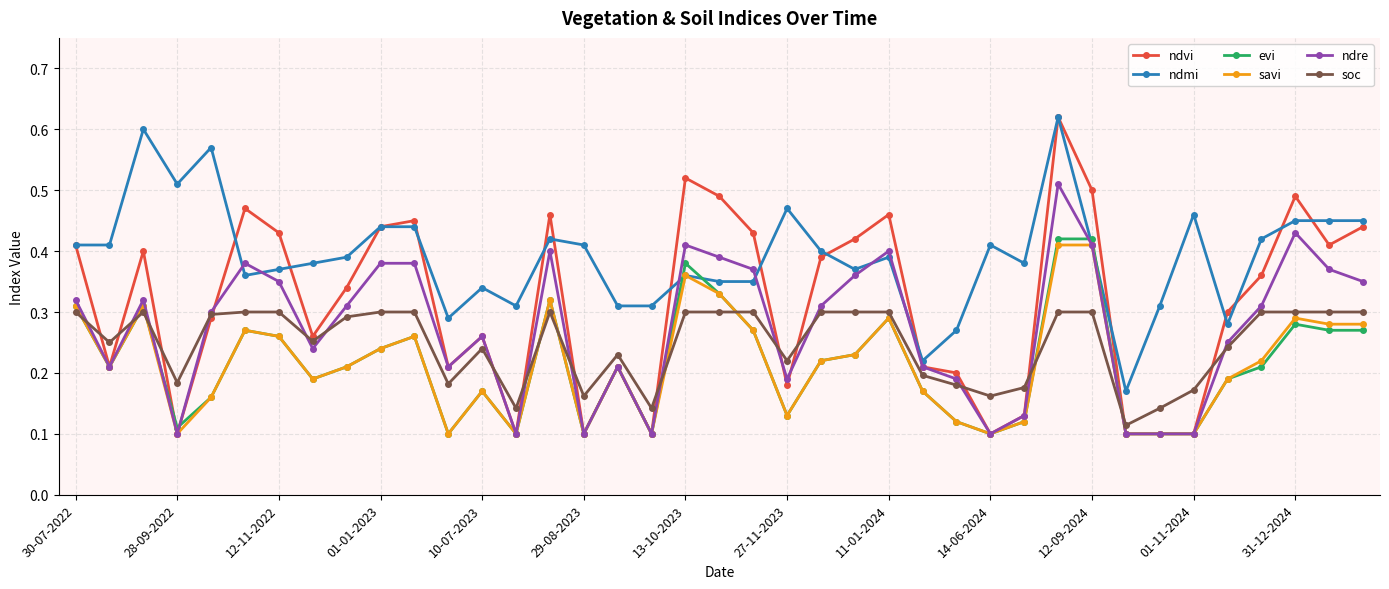

At how many categories does at least one series exceed 0?

39